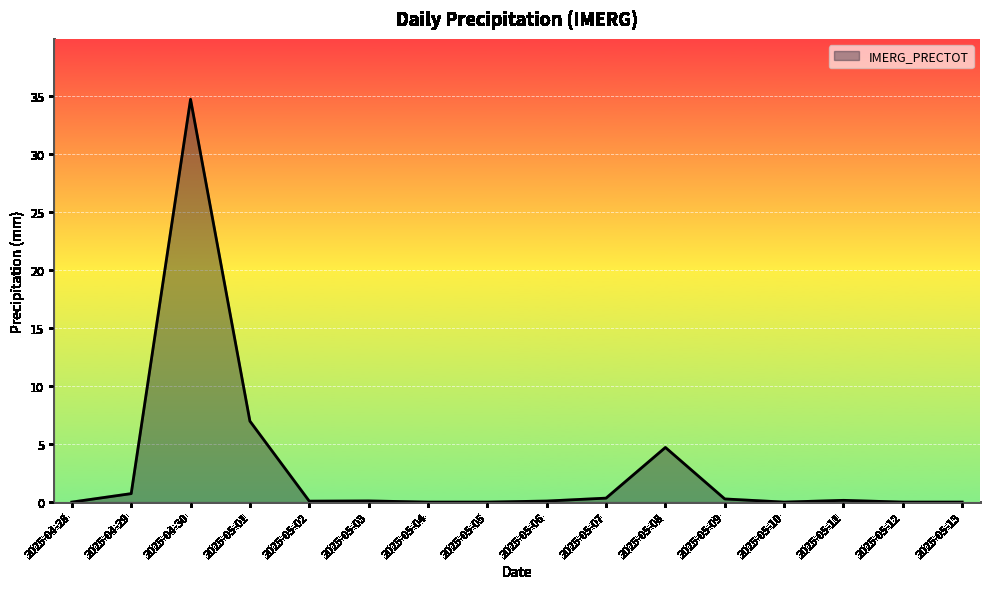

What is the difference between the values at 2025-05-02 and 2025-05-13?

0.1